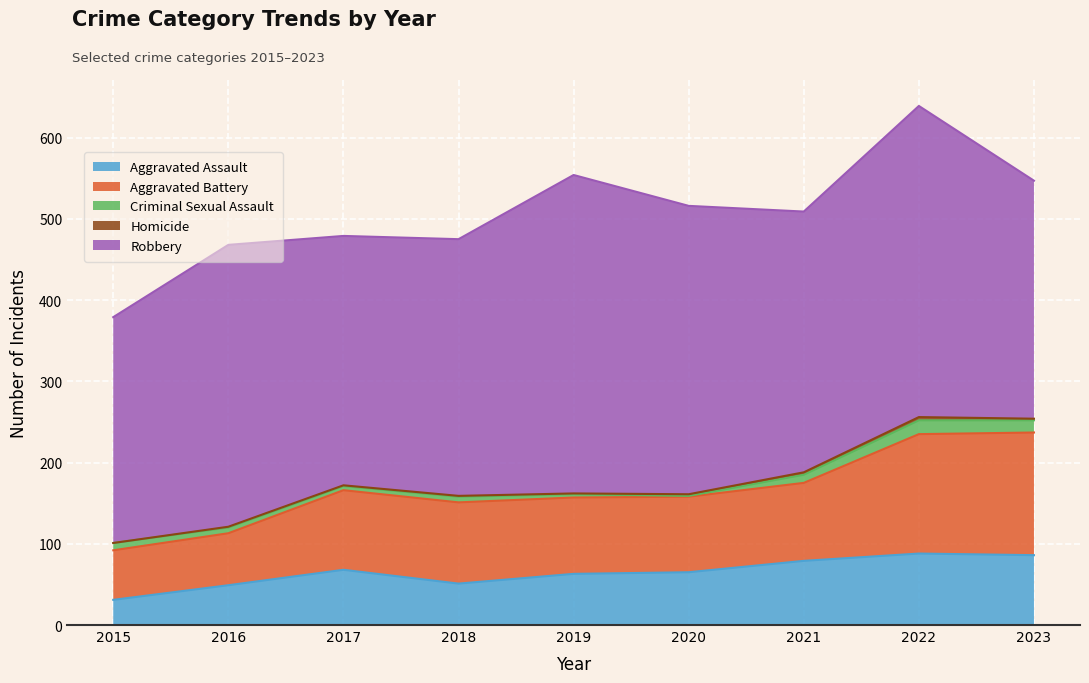

Reading left to right, list all the values displayed in this chart.

Aggravated Assault: 31	49	68	51	63	65	79	88	86
Aggravated Battery: 61	64	98	100	94	93	96	147	151
Criminal Sexual Assault: 9	7	5	7	4	1	10	17	15
Homicide: 0	1	1	1	1	2	3	4	2
Robbery: 278	347	307	316	392	355	321	383	293